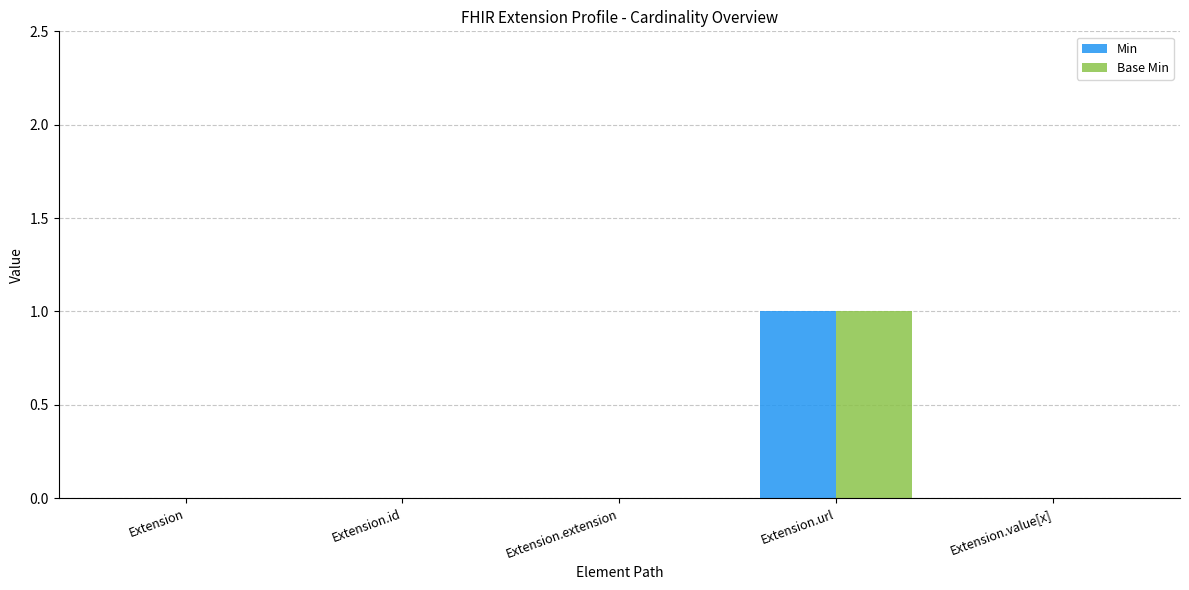

What is the highest value of the Base Min series?

1